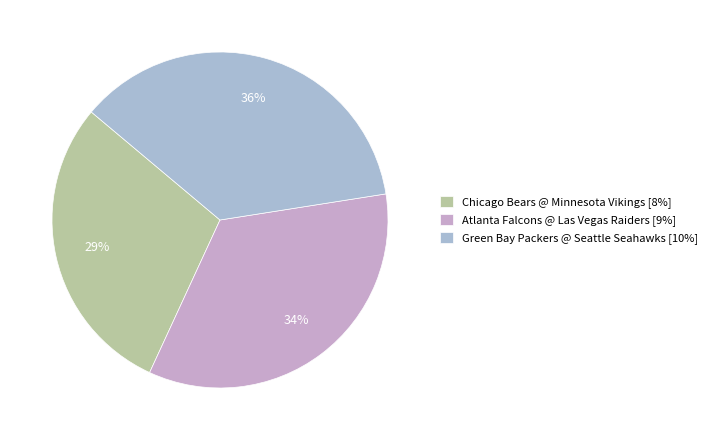

To the nearest percent, what portion does Atlanta Falcons @ Las Vegas Raiders represent?

34%